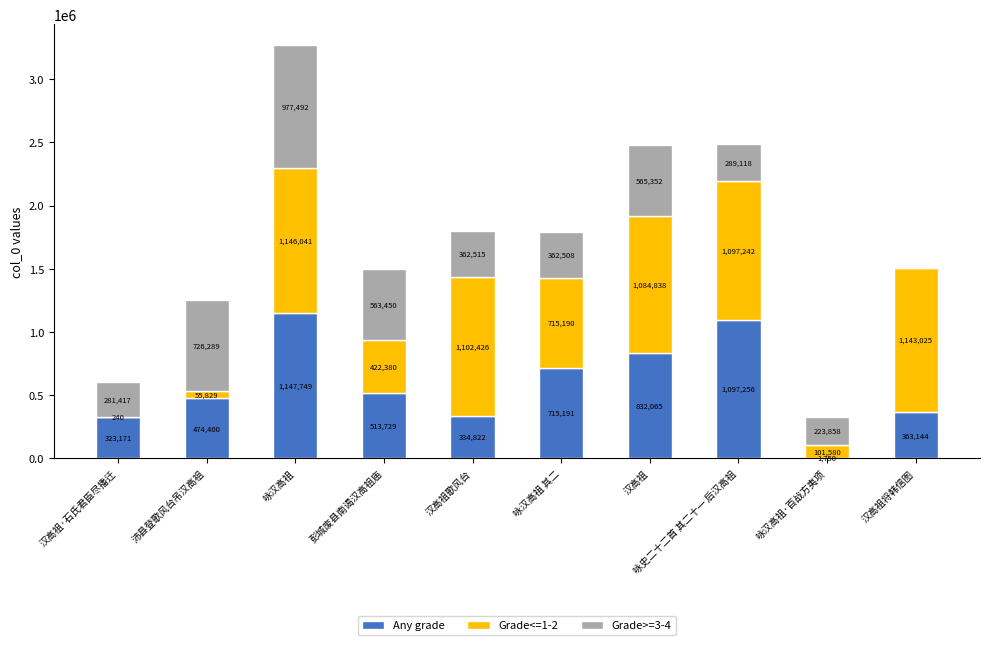

What is the total value across all series at 汉高祖将韩信图?

1506169